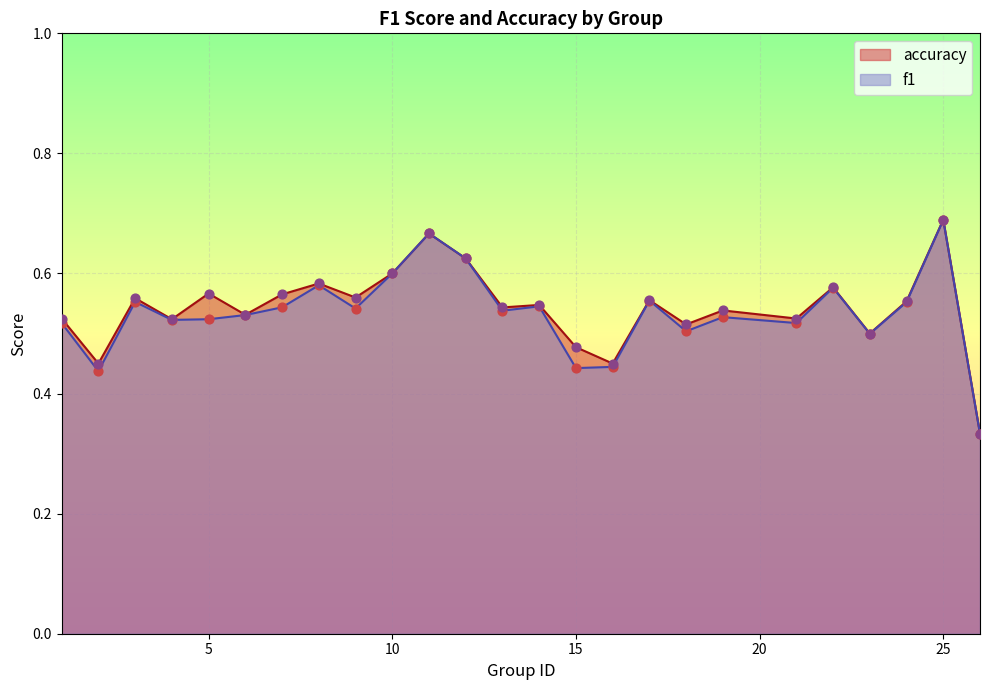

Is the value of accuracy at 13 greater than the value of f1 at 24?

No